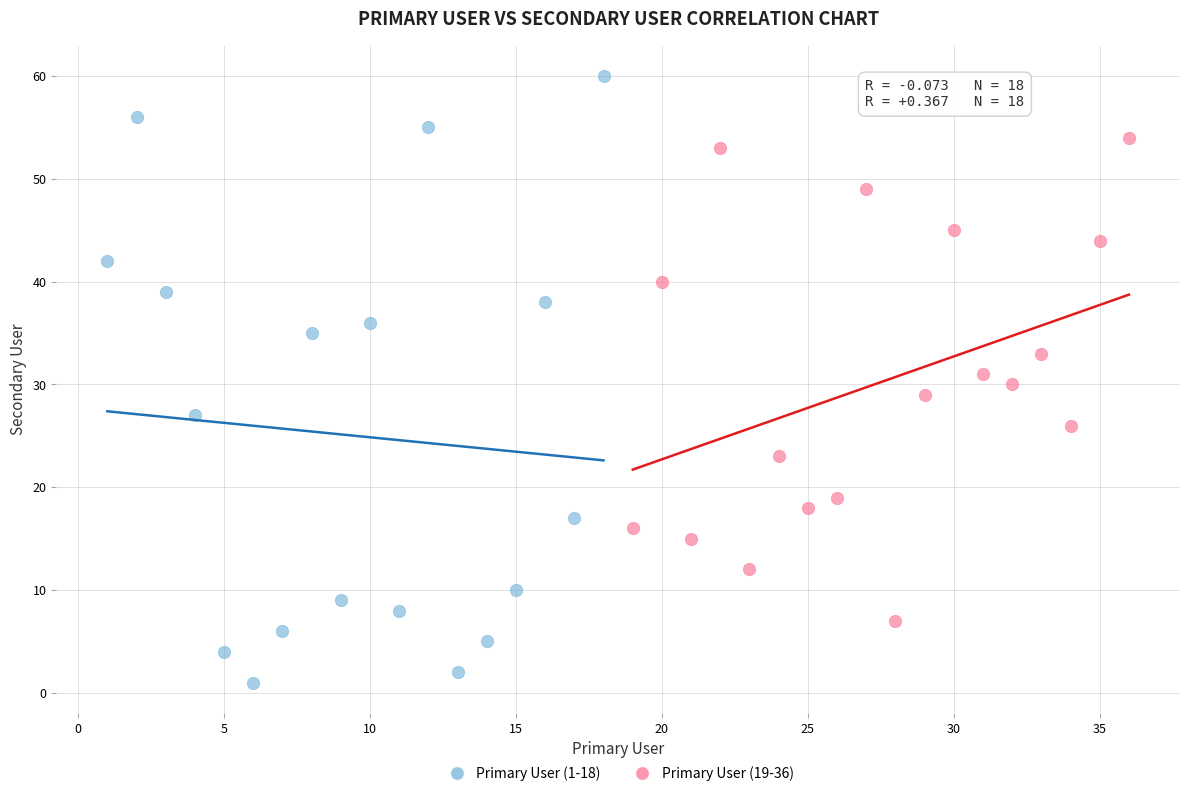

Which series reaches the minimum Y coordinate?

Primary User (1-18)